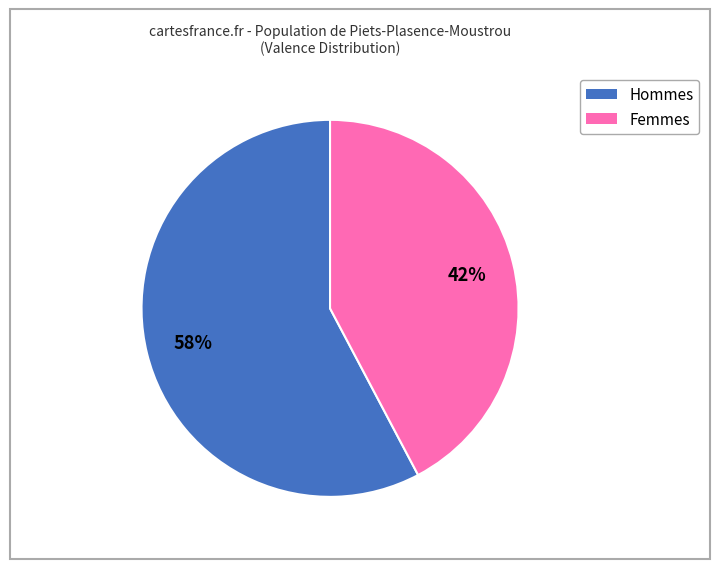

To the nearest percent, what is the average slice percentage?

50%